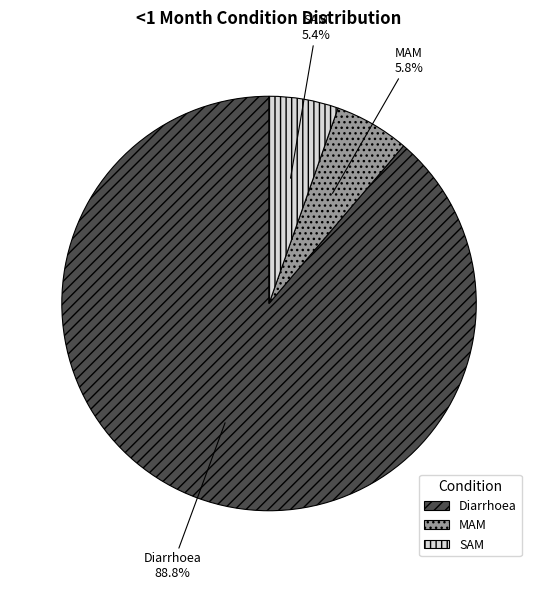

What is the largest slice in the pie chart?

Diarrhoea